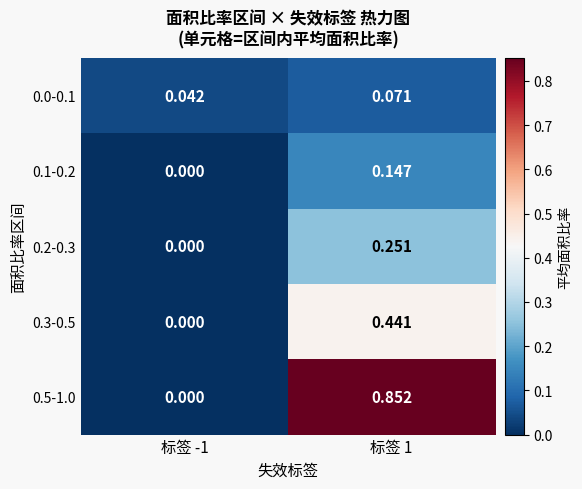

Which series has the largest total across all categories?

0.5-1.0